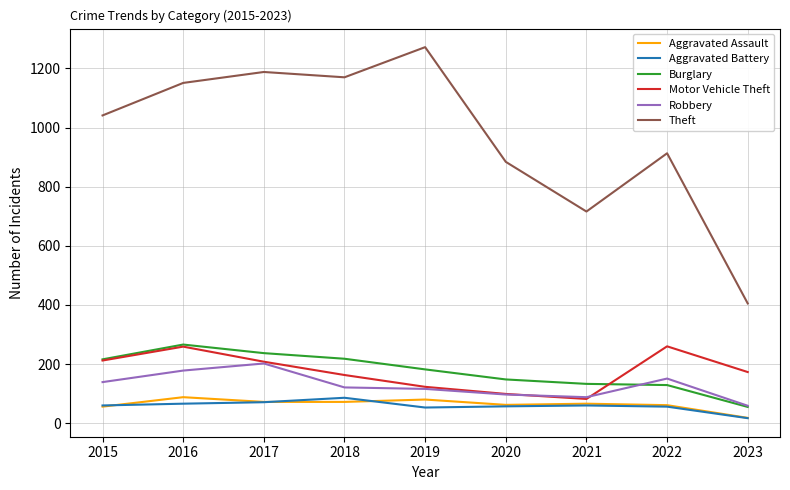

What is the maximum value for Aggravated Assault?

88